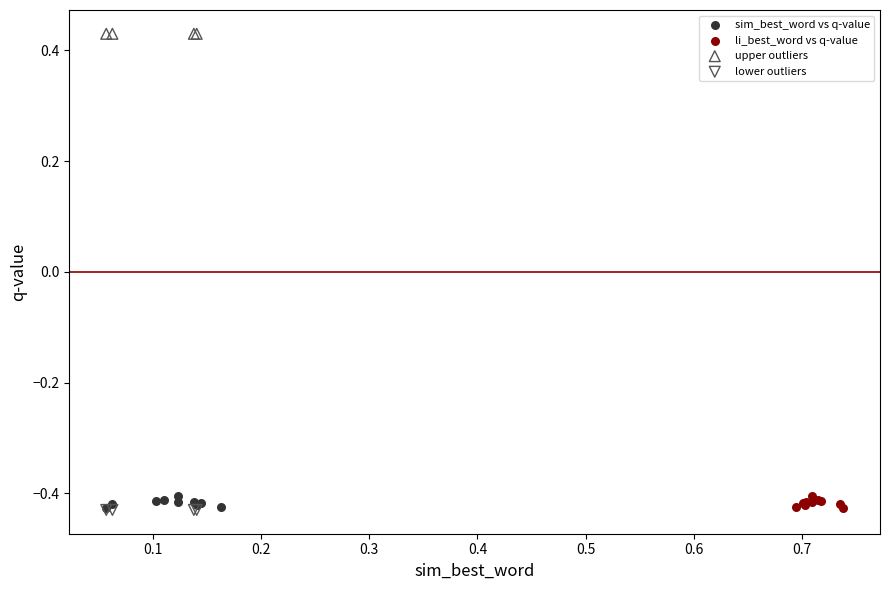

What are all the series names shown in the legend?

sim_best_word vs q-value, li_best_word vs q-value, upper outliers, lower outliers